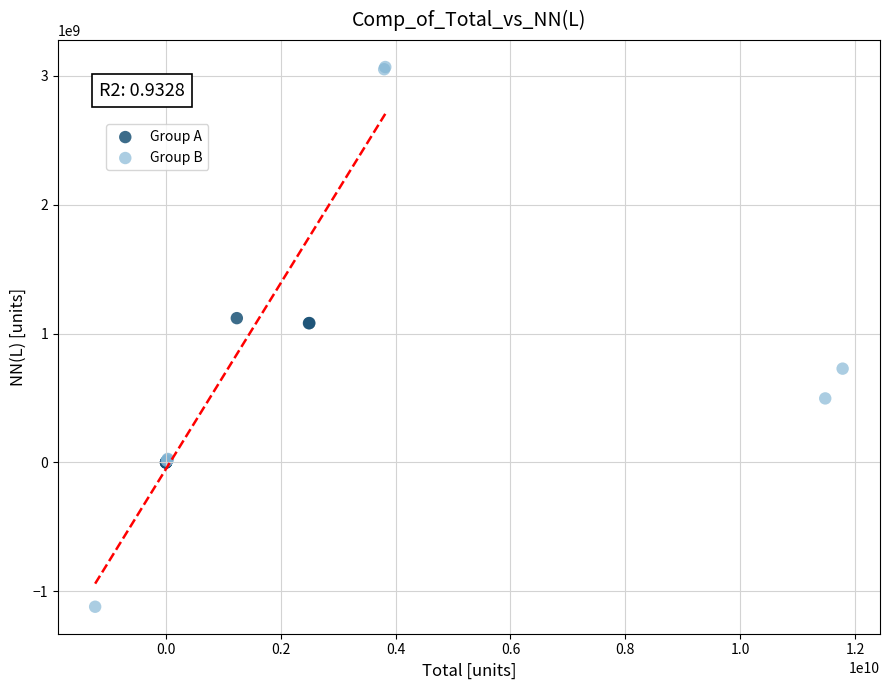

Which series contains the lowest Y value?

Group B